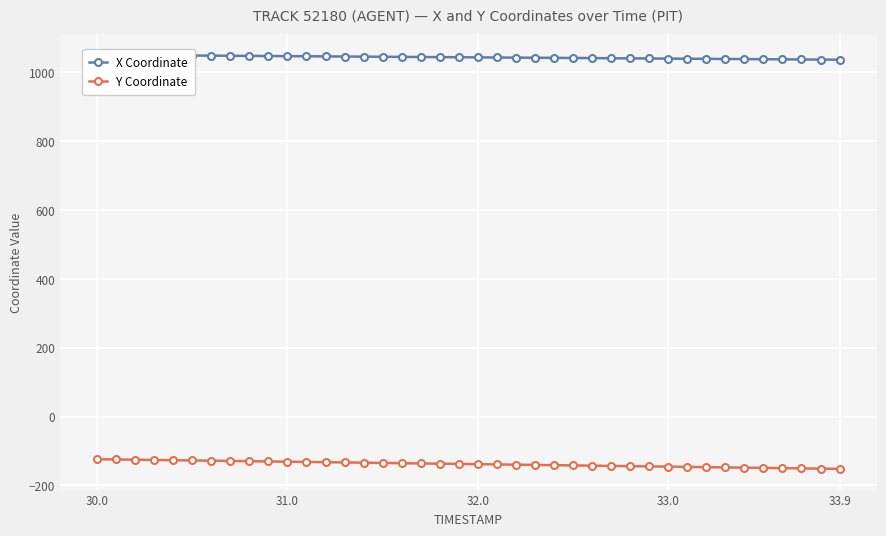

What is the maximum value shown in the chart?

1050.4